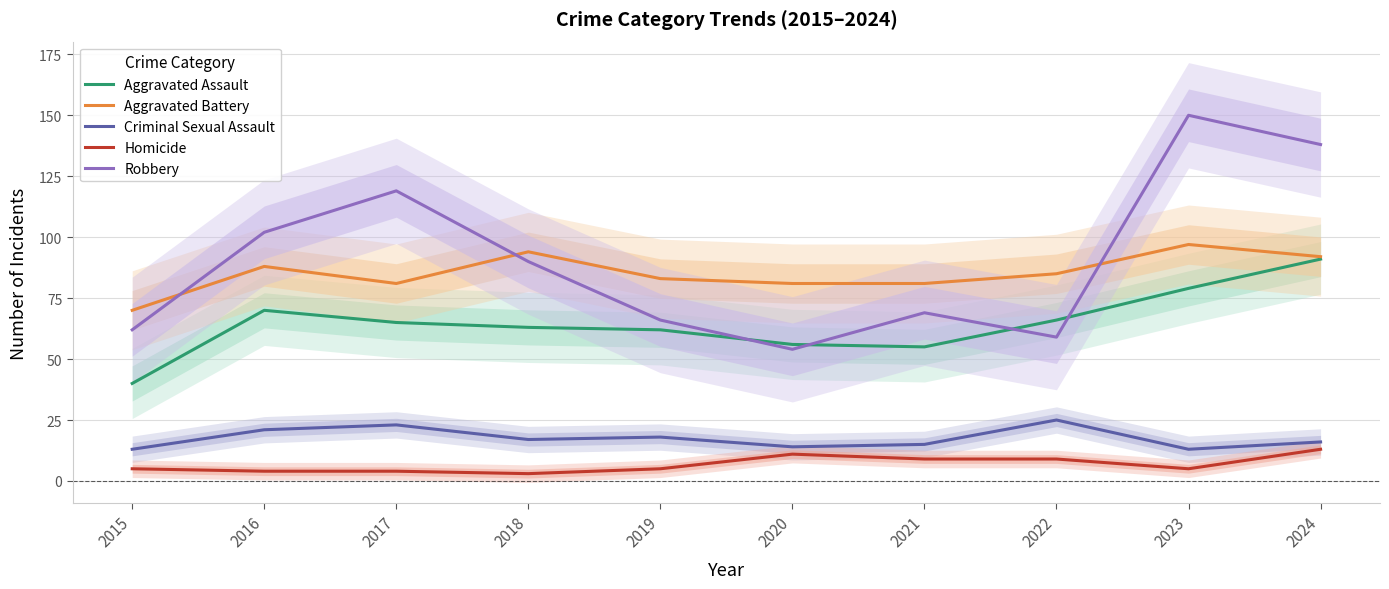

True or false: Homicide and Robbery cross at least once.

False